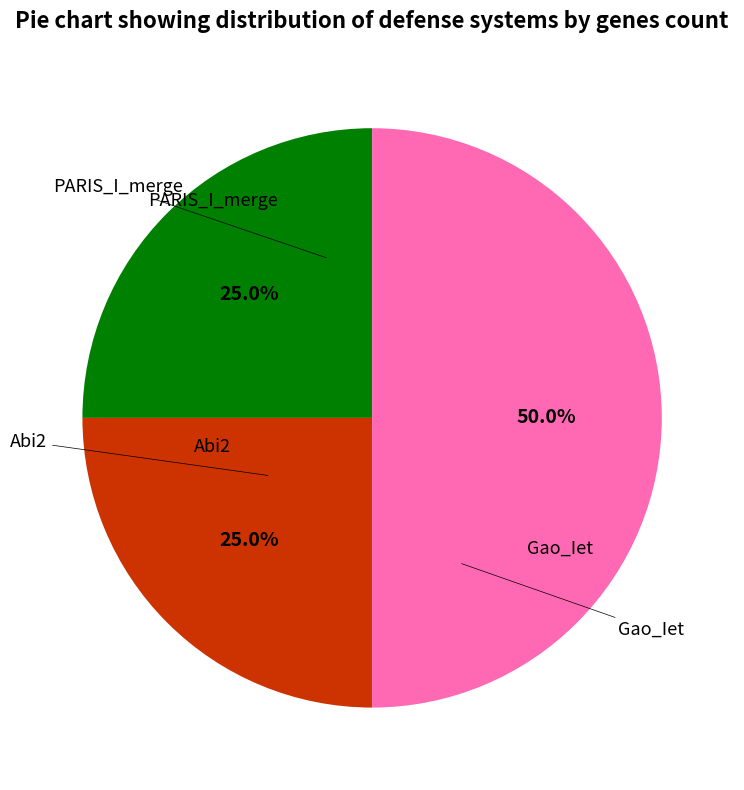

To the nearest percent, what is the difference between the Abi2 and Gao_Iet slice percentages?

25%